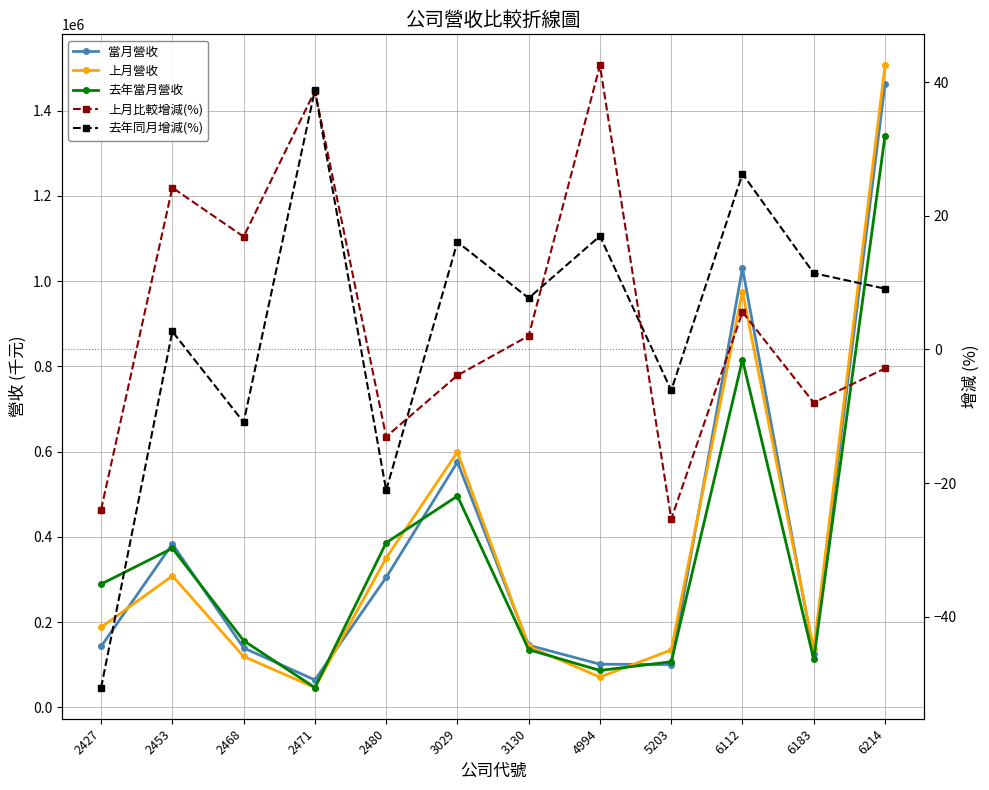

What is the value of the 上月營收 point at the 12th from the left?

1506410.0